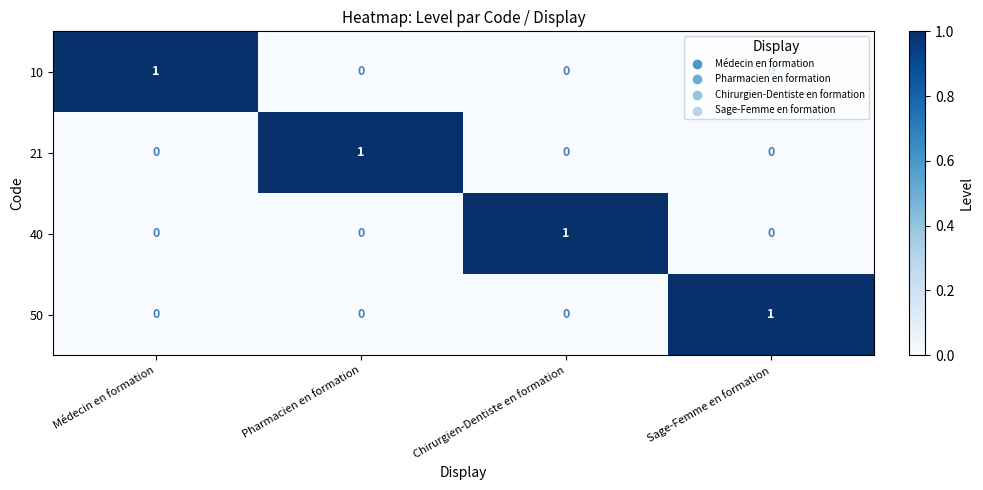

The value of 50 at Sage-Femme en formation is 0. True or false?

False